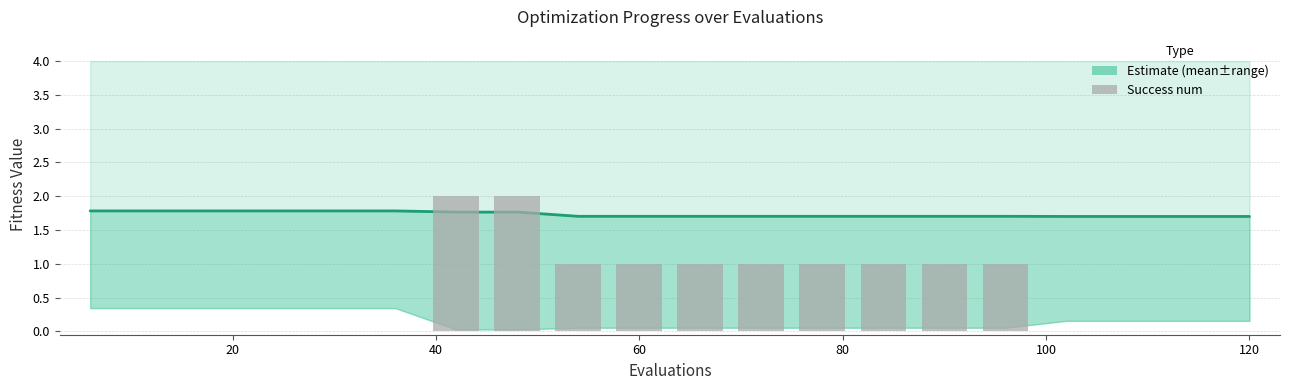

How many values exceed 1?

2